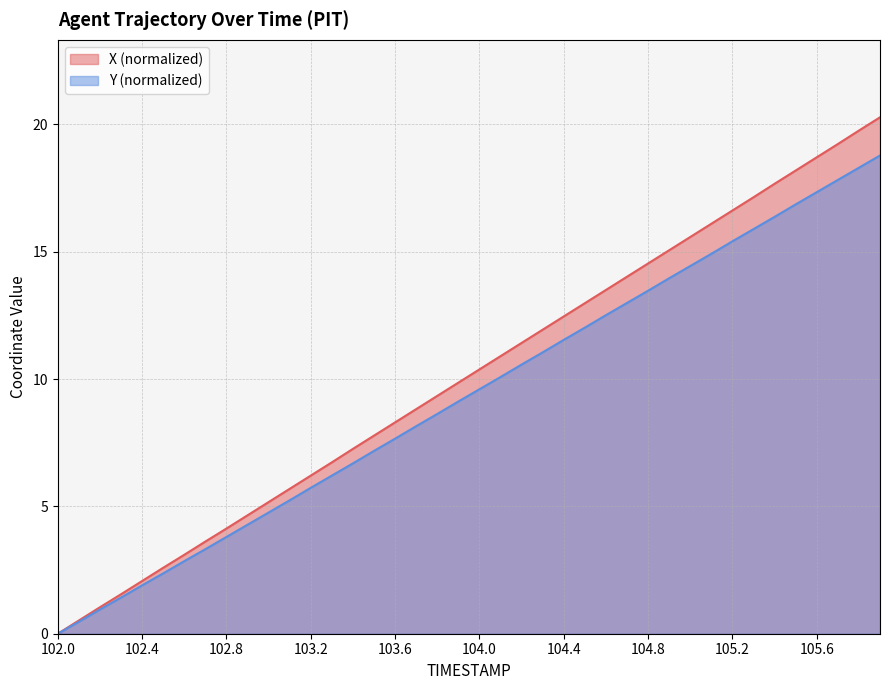

At 103.4, list the series in order from smallest to largest.

Y, X